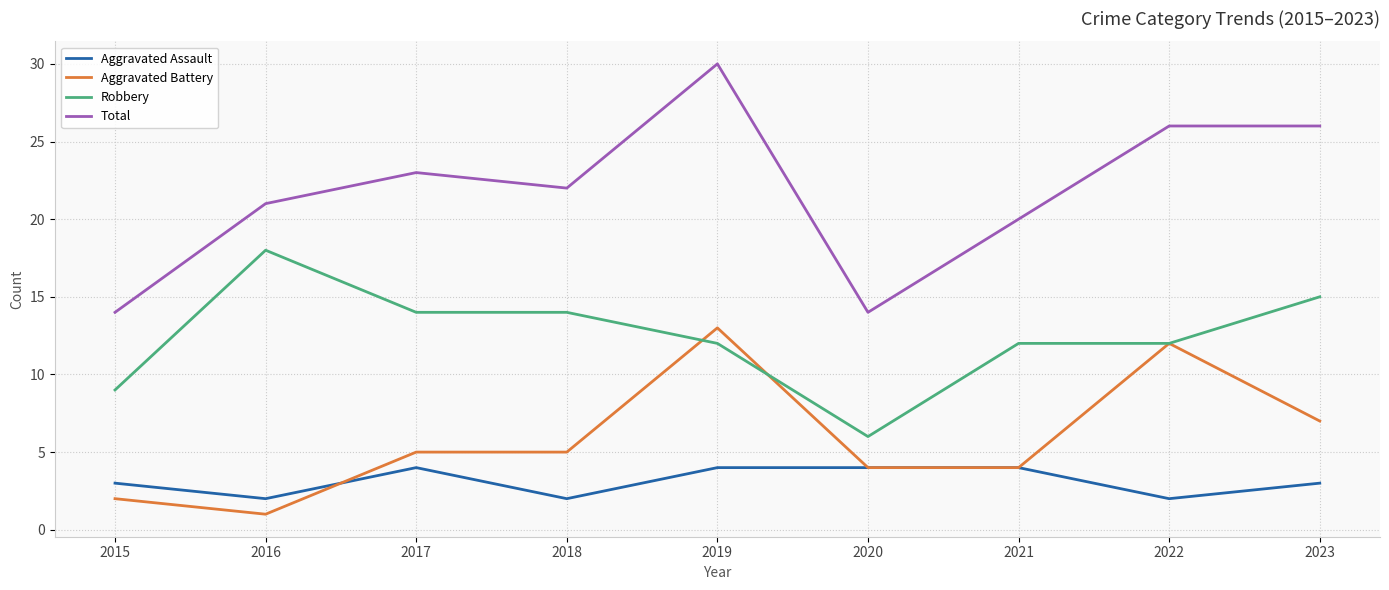

What is the difference between the maximum and minimum values in the Total series?

16